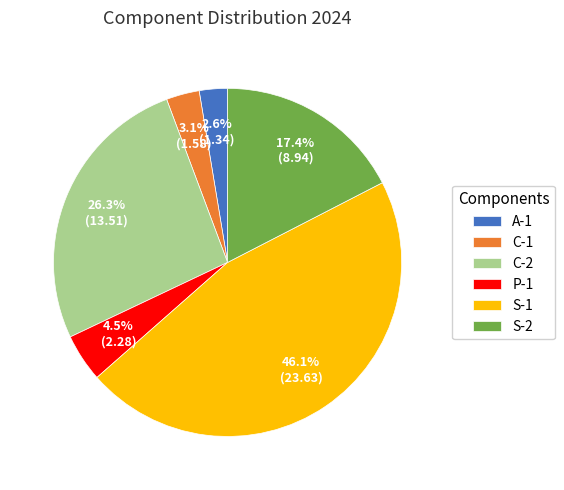

To the nearest percent, what percentage of the pie is S-1?

46%